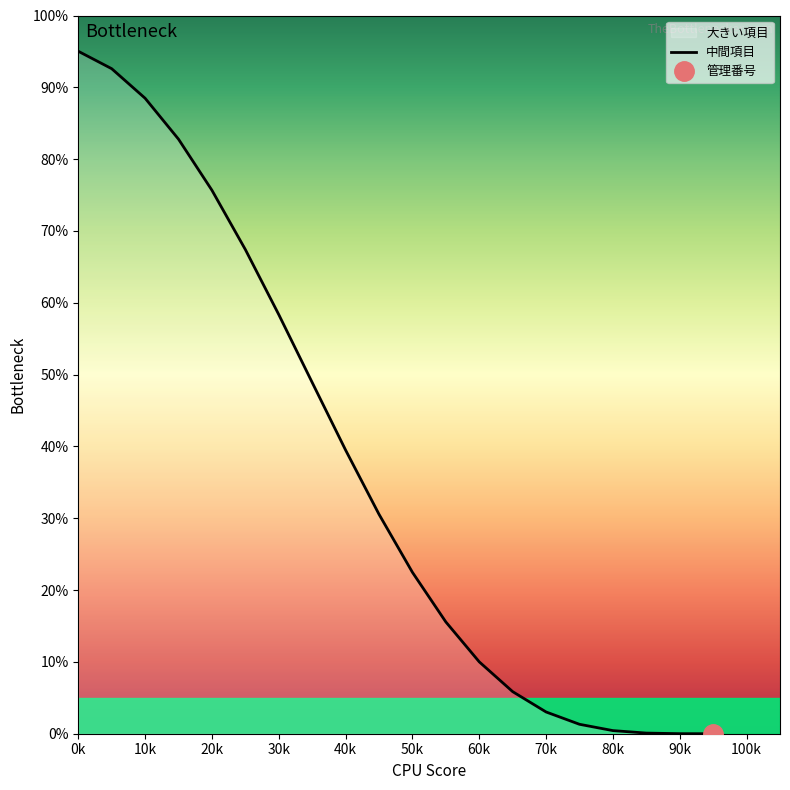

The value of 中間項目 at 90k is 0.0. True or false?

True